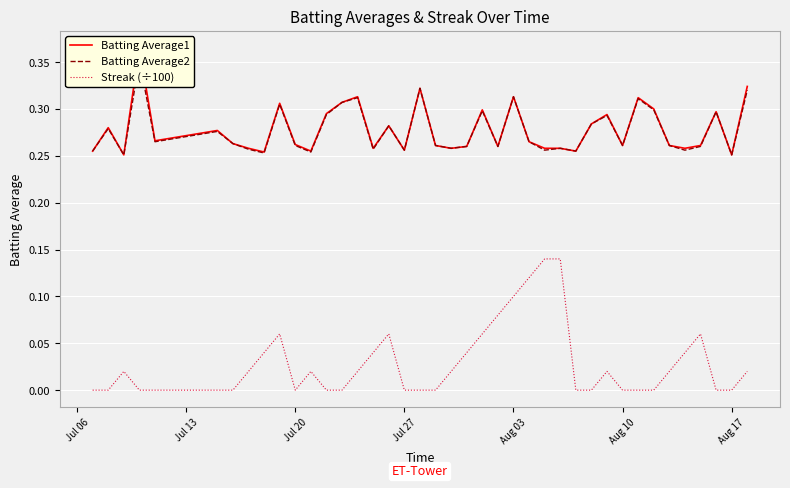

True or false: Streak (÷100) and Batting Average2 cross at least once.

False